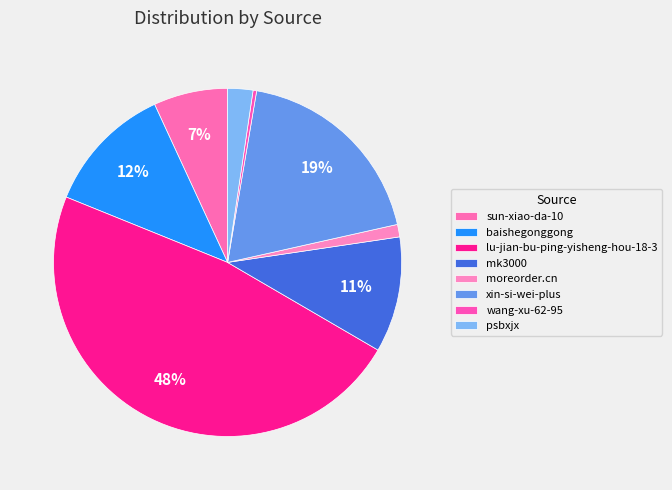

Which category has the smallest portion of the pie?

wang-xu-62-95